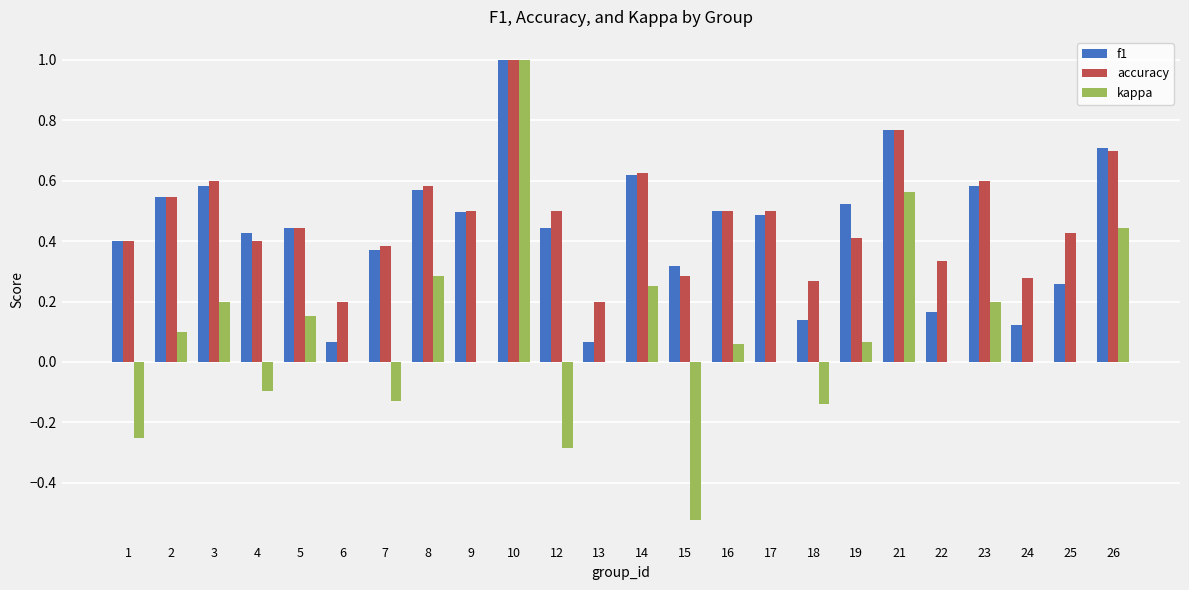

What is the sum of all kappa values?

1.9